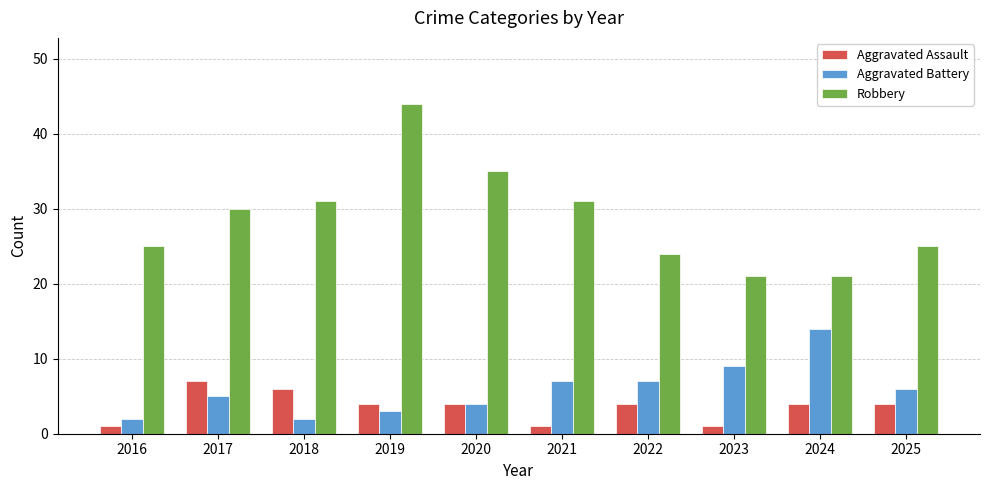

How many bars are there in total?

30